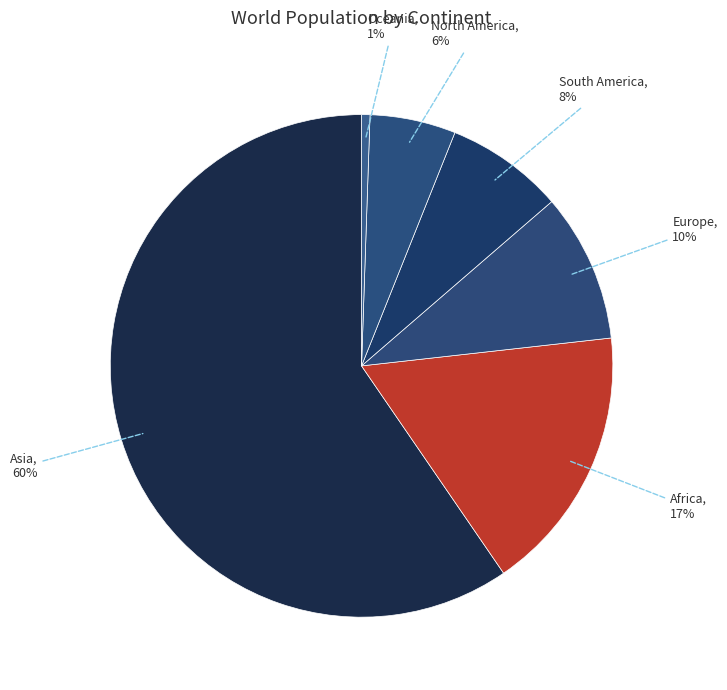

Do South America and Asia together represent more than half of the pie?

Yes